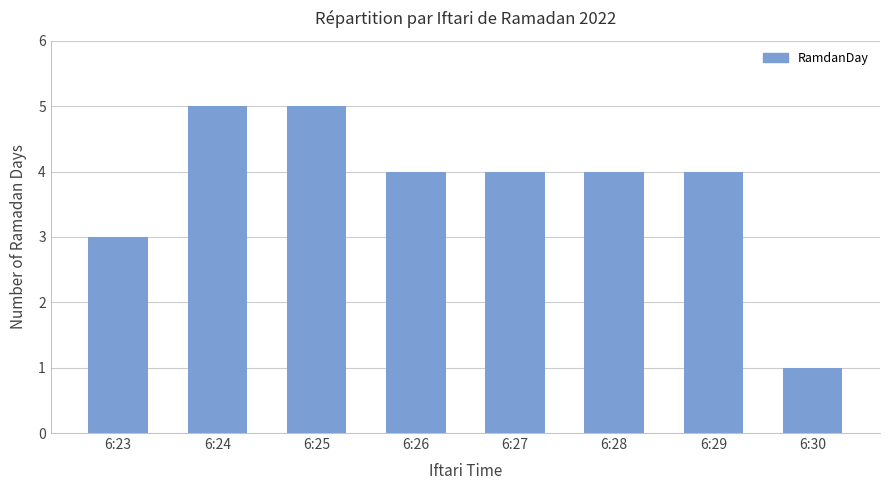

What is the greatest value displayed?

5